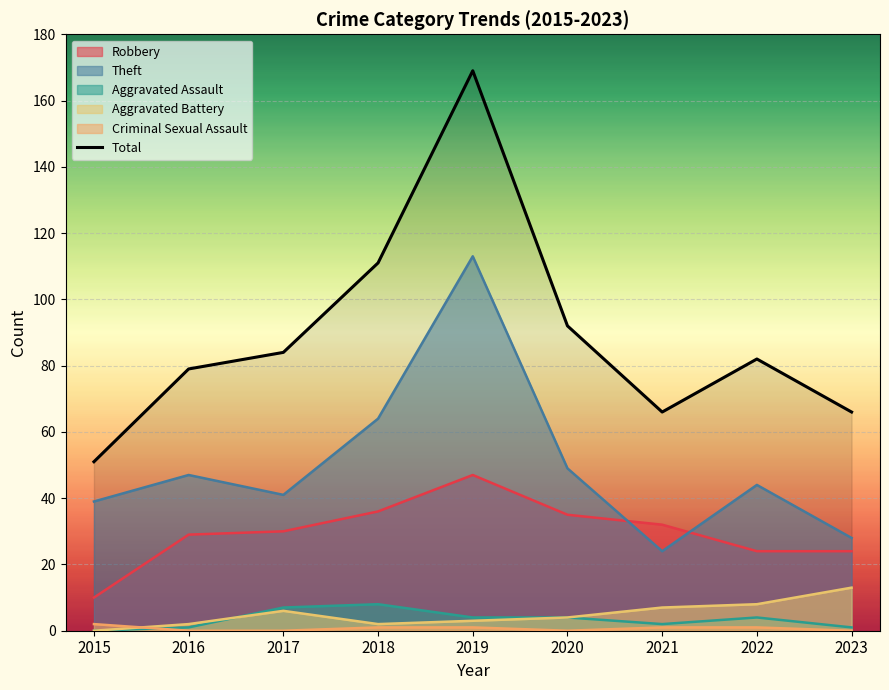

Is it true that the value at 2017 is 84?

True